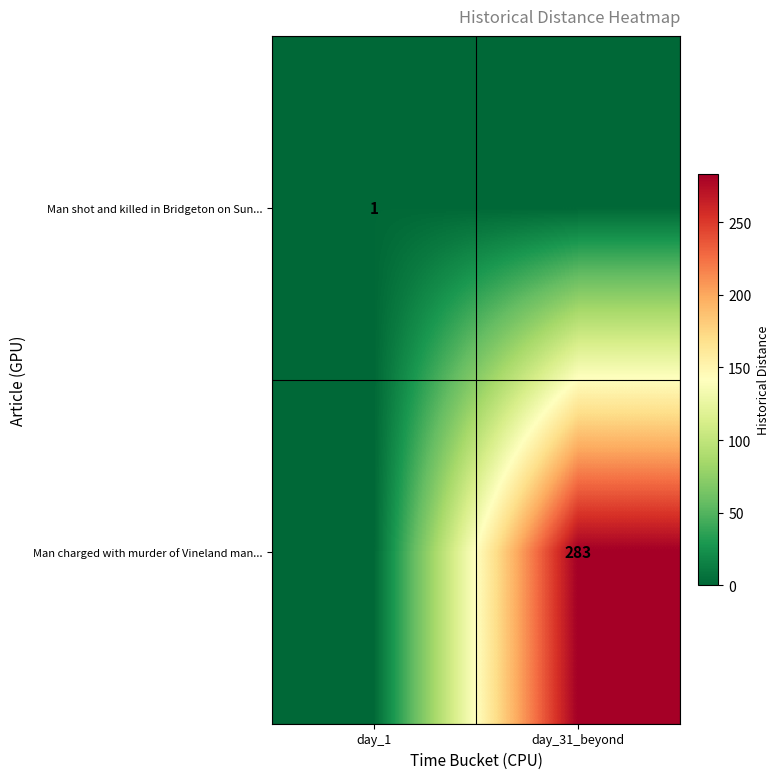

The Man charged with murder of Vineland man... series shows 414 at day_31_beyond. True or false?

False